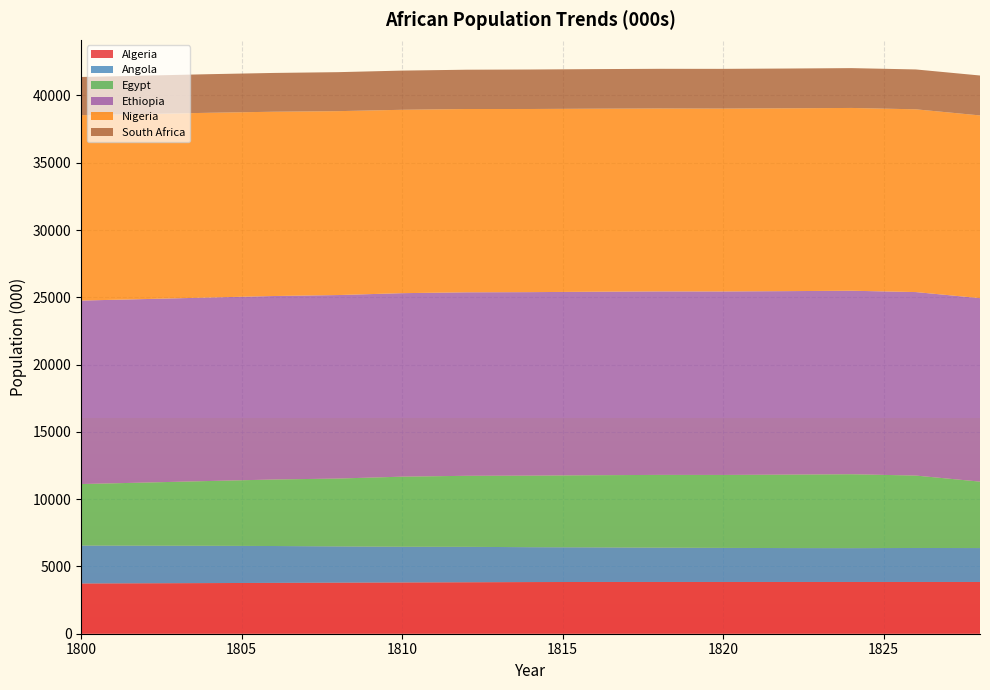

Reading right to left, extract all data points from this chart.

Algeria: 1828=3846.4	1826=3846.4	1824=3846.4	1822=3846.4	1820=3846.4	1818=3846.4	1816=3846.4	1814=3838.7	1812=3823.4	1810=3808.1	1808=3792.9	1806=3777.8	1804=3762.7	1802=3747.7	1800=3732.8
Angola: 1828=2519.4	1826=2525.4	1824=2513.4	1822=2519.4	1820=2531.5	1818=2549.8	1816=2570.6	1814=2591.6	1812=2634.1	1810=2655.6	1808=2697.5	1806=2739.9	1804=2773.4	1802=2797.6	1800=2821.9
Egypt: 1828=4936.3	1826=5381.1	1824=5492.2	1822=5456.6	1820=5421.1	1818=5406.3	1816=5362.1	1814=5317.9	1812=5277.7	1810=5207.7	1808=5040.6	1806=4942.3	1804=4813.1	1802=4688.6	1800=4567.7
Ethiopia: 1828=13635.5	1826=13635.5	1824=13635.5	1822=13635.5	1820=13635.5	1818=13635.5	1816=13635.5	1814=13635.5	1812=13635.5	1810=13635.5	1808=13635.5	1806=13635.5	1804=13635.5	1802=13635.5	1800=13635.5
Nigeria: 1828=13577.4	1826=13580.4	1824=13583.3	1822=13586.3	1820=13589.2	1818=13592.1	1816=13600.9	1814=13609.7	1812=13621.4	1810=13627.3	1808=13666.0	1806=13694.0	1804=13727.2	1802=13750.3	1800=13773.9
South Africa: 1828=2966.3	1826=2962.7	1824=2959.1	1822=2955.5	1820=2951.8	1818=2948.2	1816=2940.9	1814=2933.6	1812=2919.1	1810=2911.8	1808=2897.2	1806=2882.7	1804=2868.1	1802=2853.6	1800=2839.1